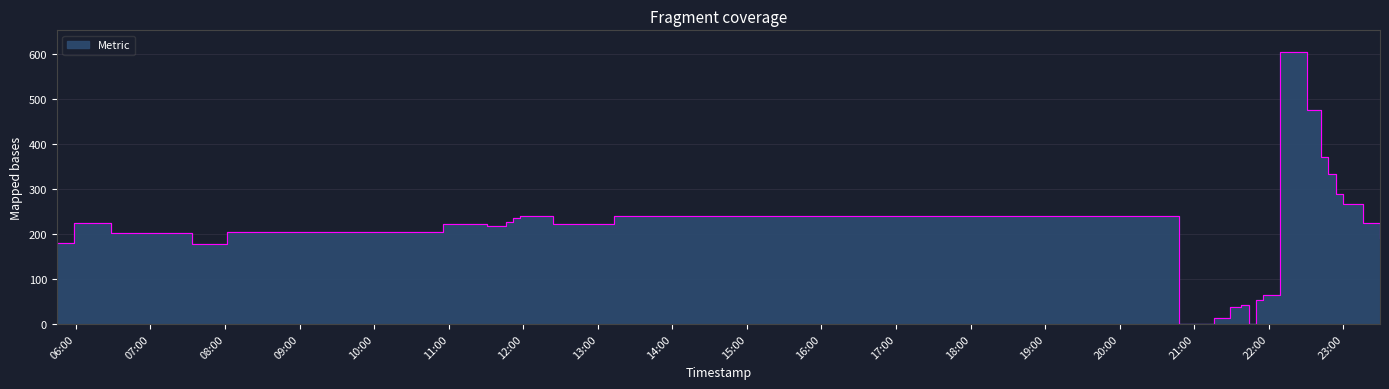

What is the difference between the maximum and second lowest values?

604